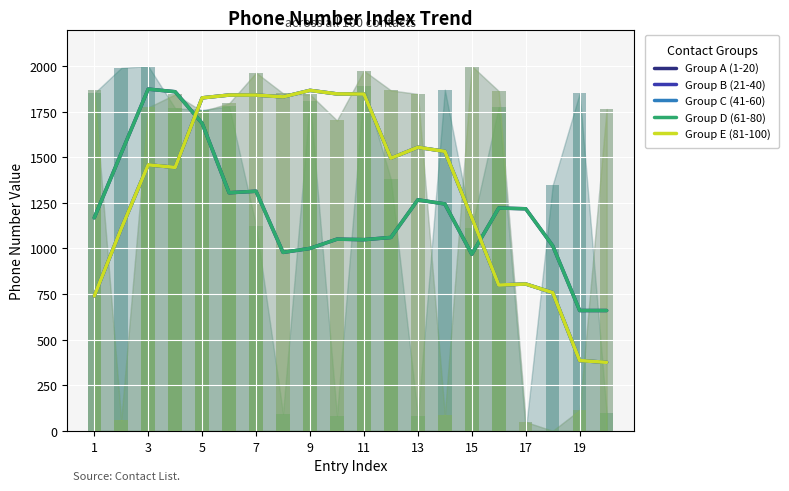

Does the chart contain any negative values?

No